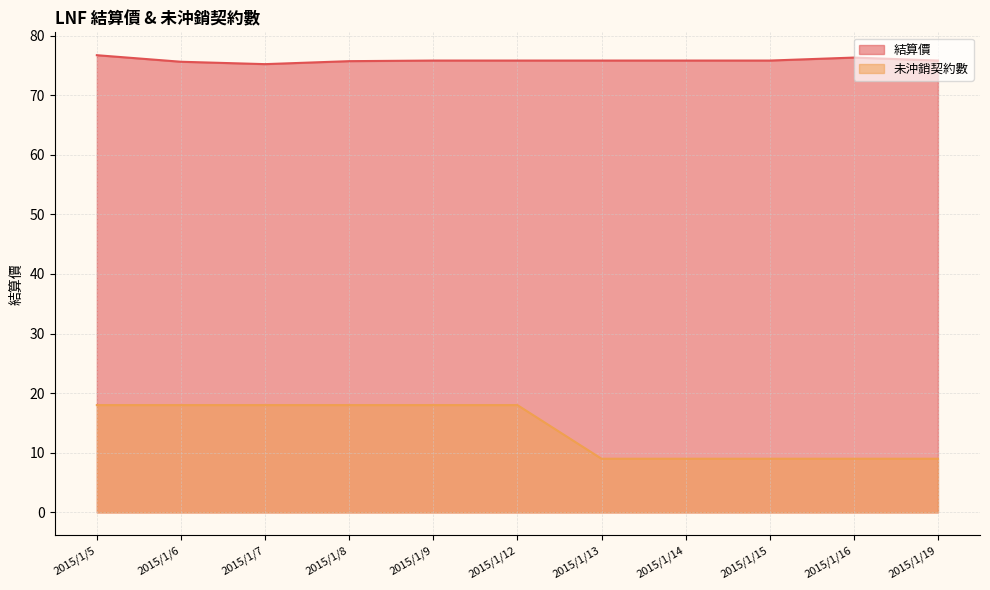

What is the difference between the maximum and second lowest values in the 結算價 series?

1.1